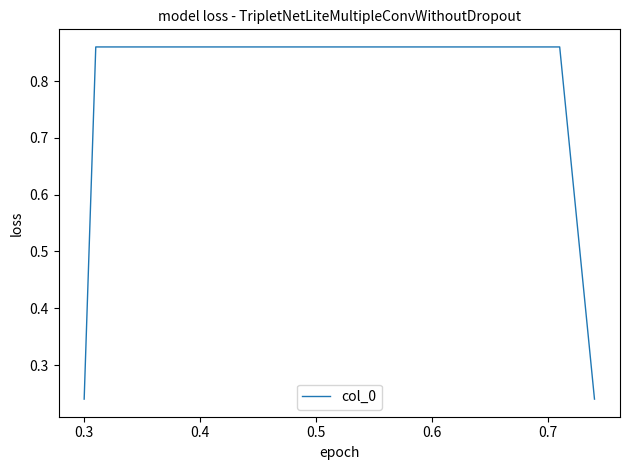

True or false: there are more than 1 points higher than both neighbors.

False